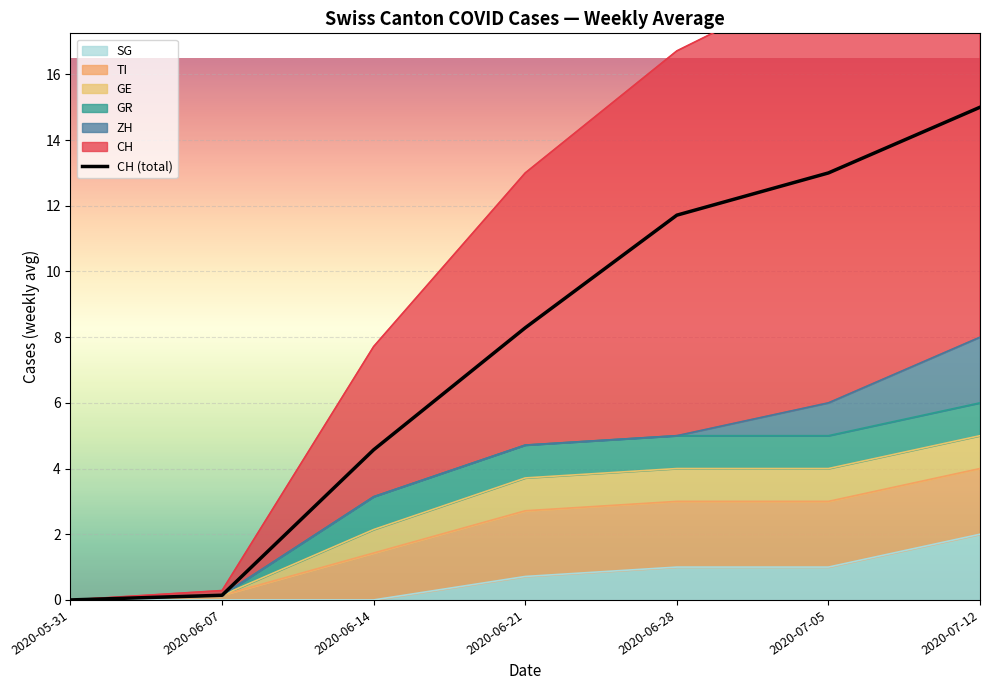

Which category has the highest value across all series?

2020-07-12